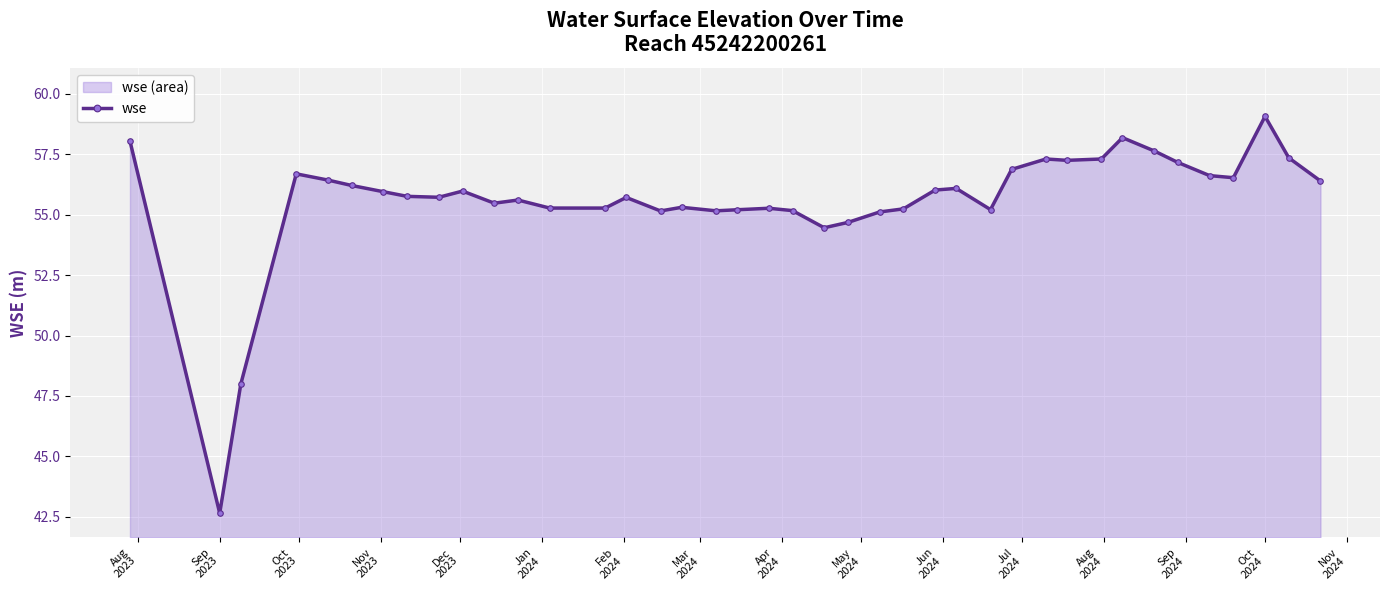

How many values exceed 55?

36